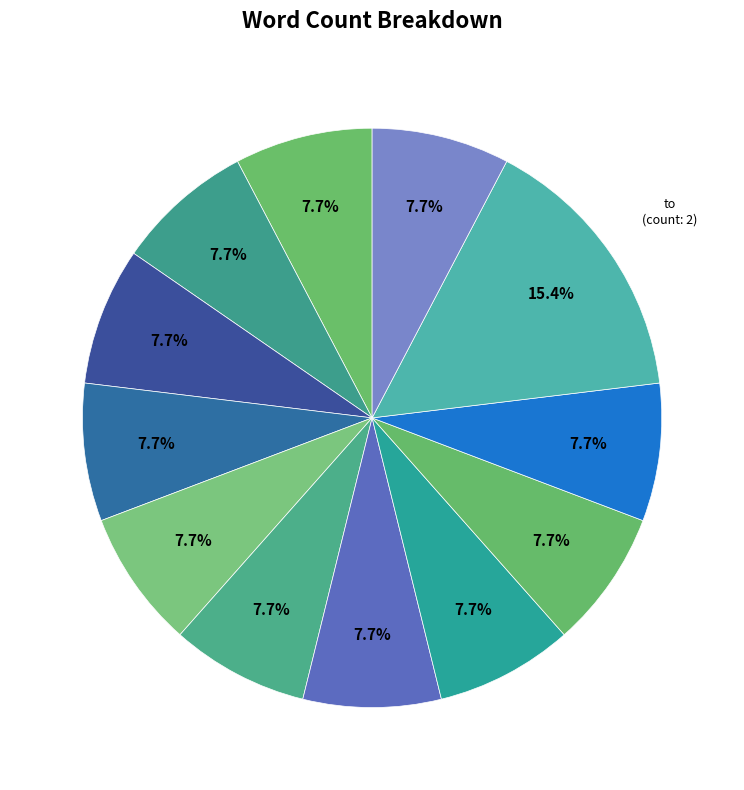

Is there a majority slice in this chart?

No